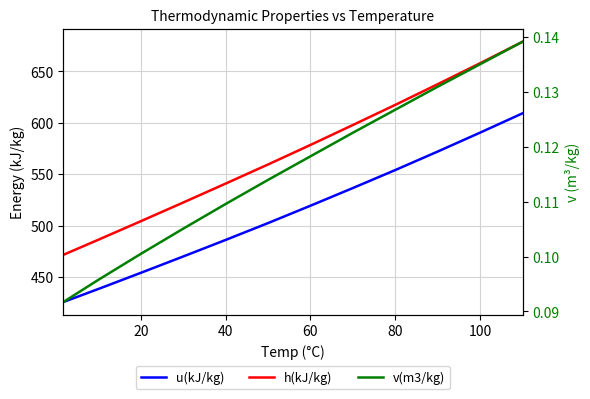

What is the value of the u(kJ/kg) point at the 11th from the left?

590.5